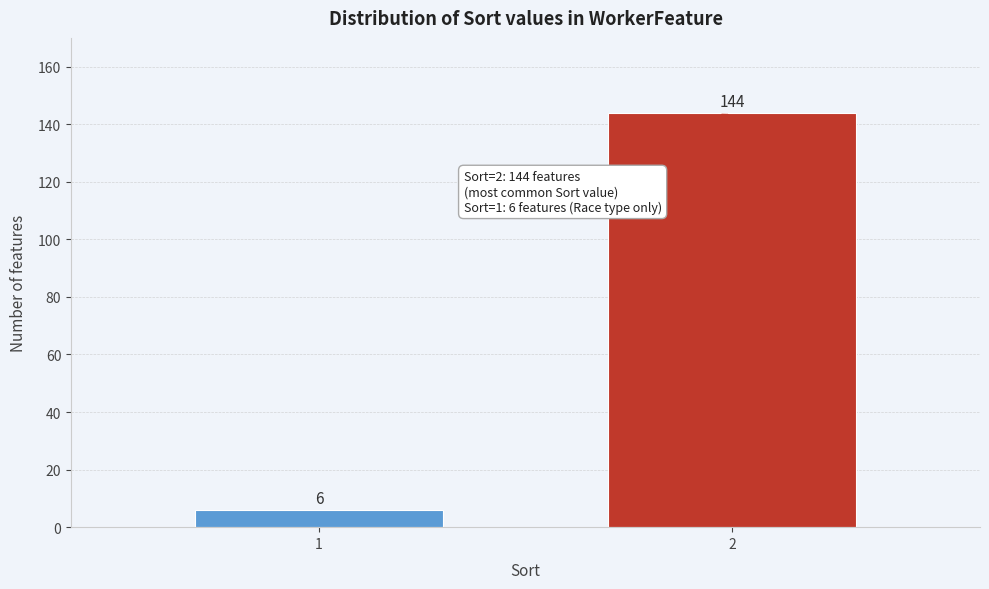

Reading right to left, extract all data points from this chart.

144	6